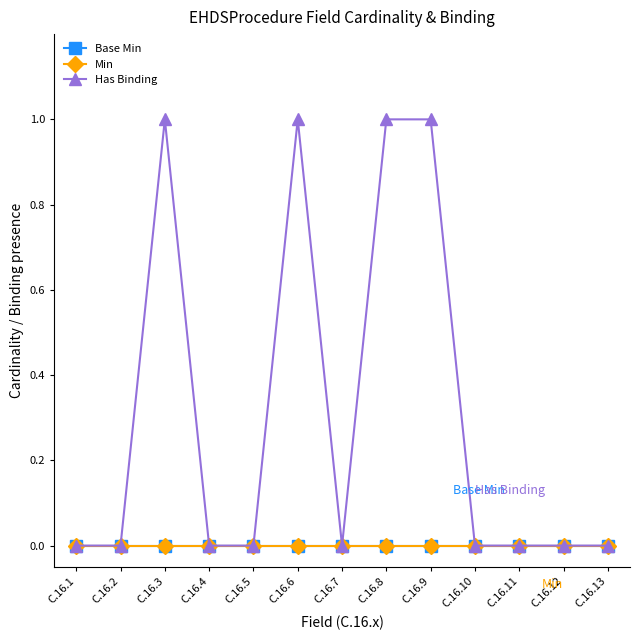

True or false: Min has more than 1 interior local peaks.

False